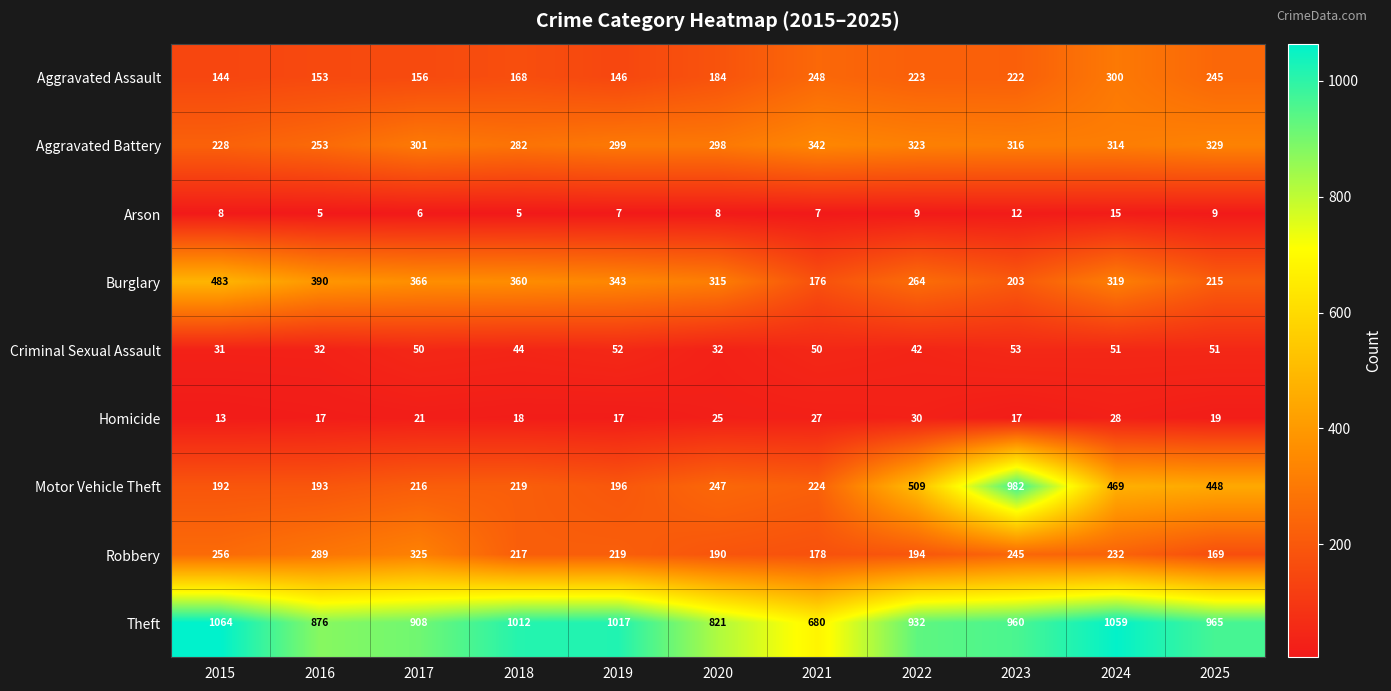

Read the Arson value at 2024, to the nearest 5.

15